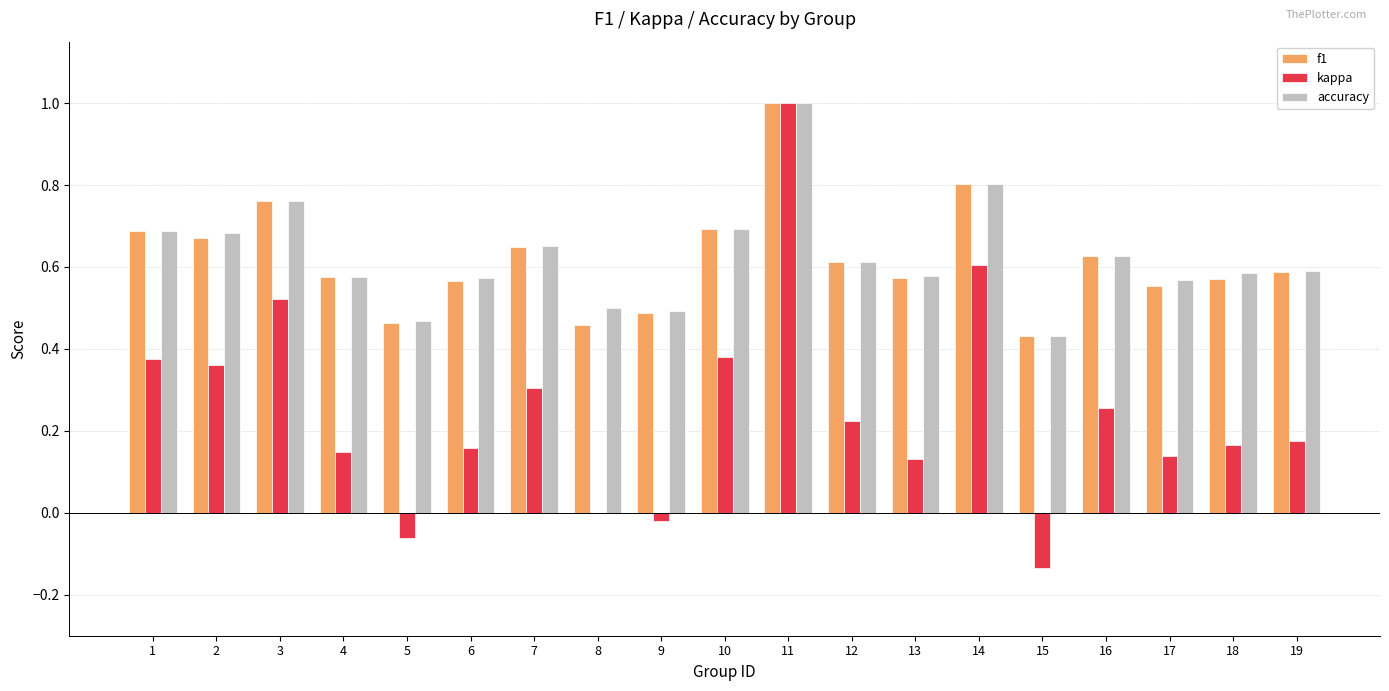

The f1 series shows 0.9 at 10. True or false?

False